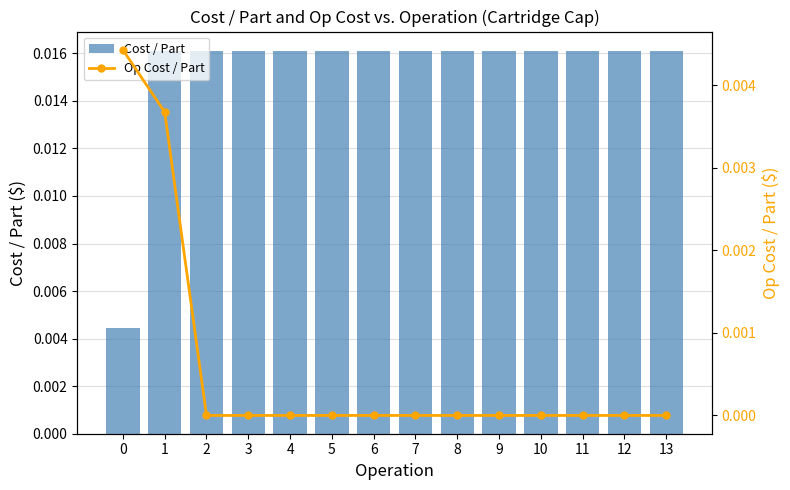

The Op Cost / Part series shows -0.0 at 9. True or false?

False